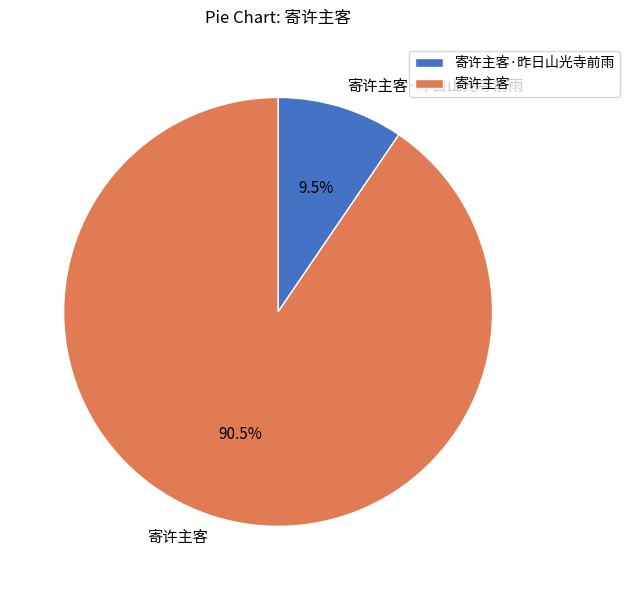

Which slice is the smallest?

寄许主客·昨日山光寺前雨